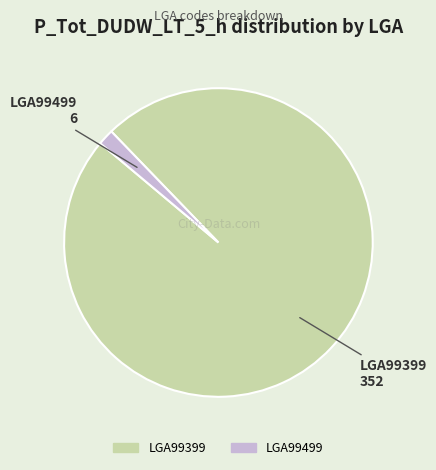

How many segments does this pie chart have?

2